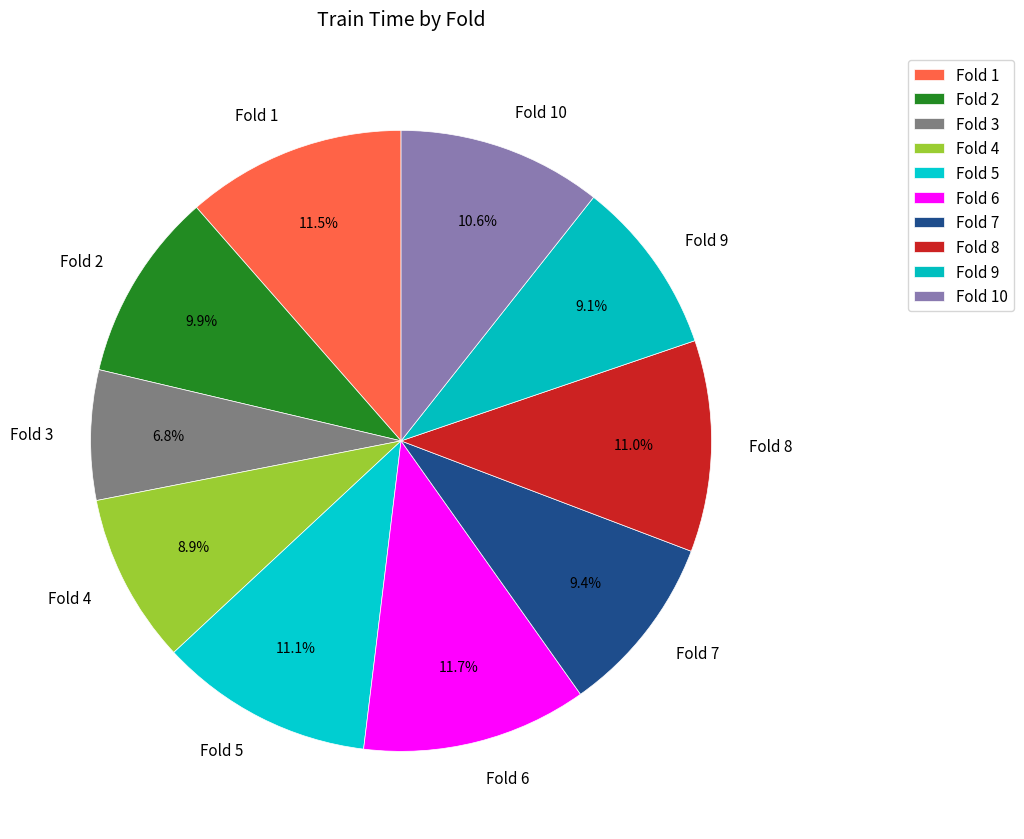

True or false: Fold 3 accounts for 7% of the total.

True